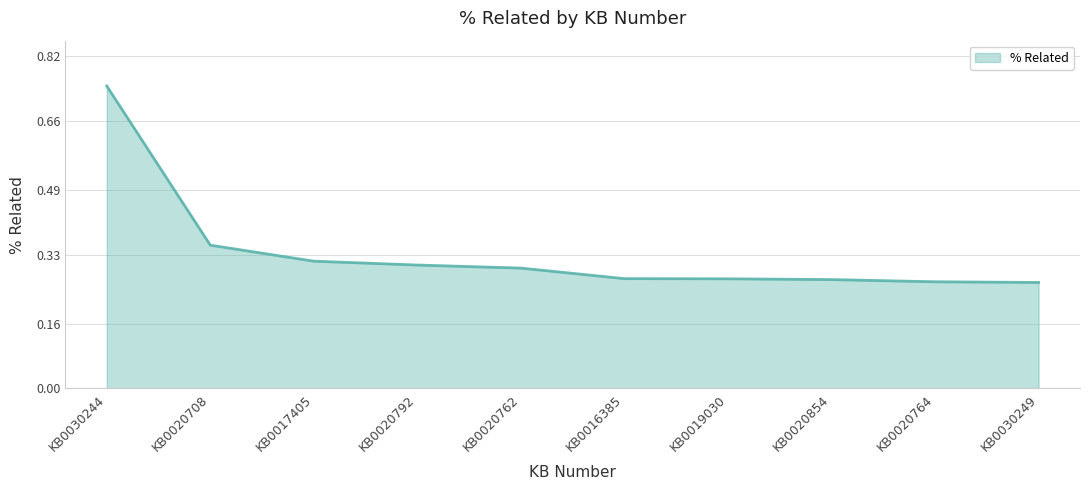

Which category has the highest value across all series?

KB0030244